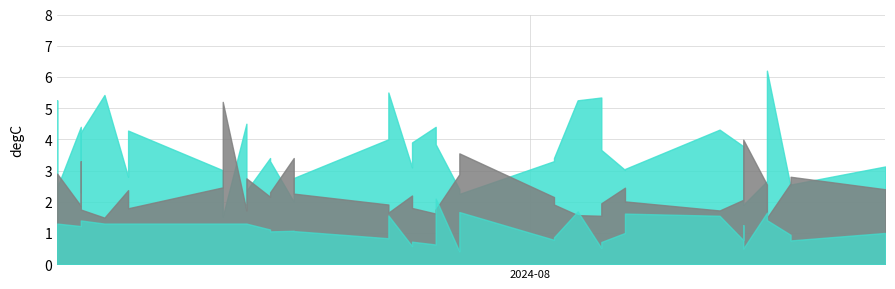

True or false: Odd_H_FT has a value of 1.2 at 16.

False